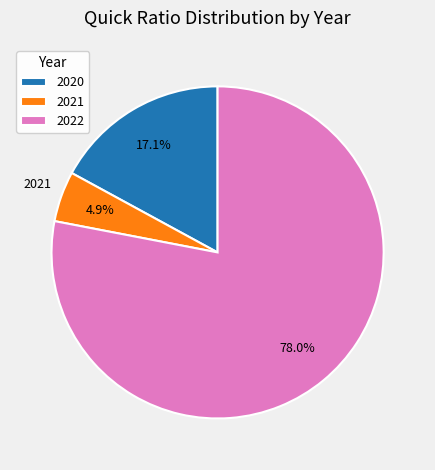

Which has a higher value, 2020 or 2022?

2022